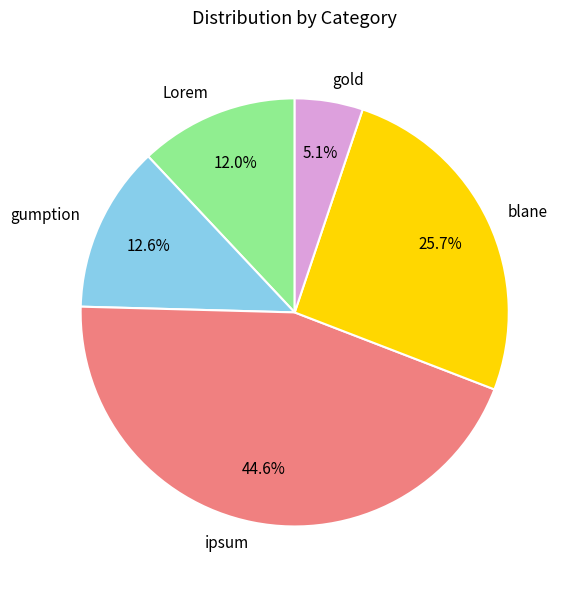

What percentage do Lorem and ipsum together represent?

56.6%